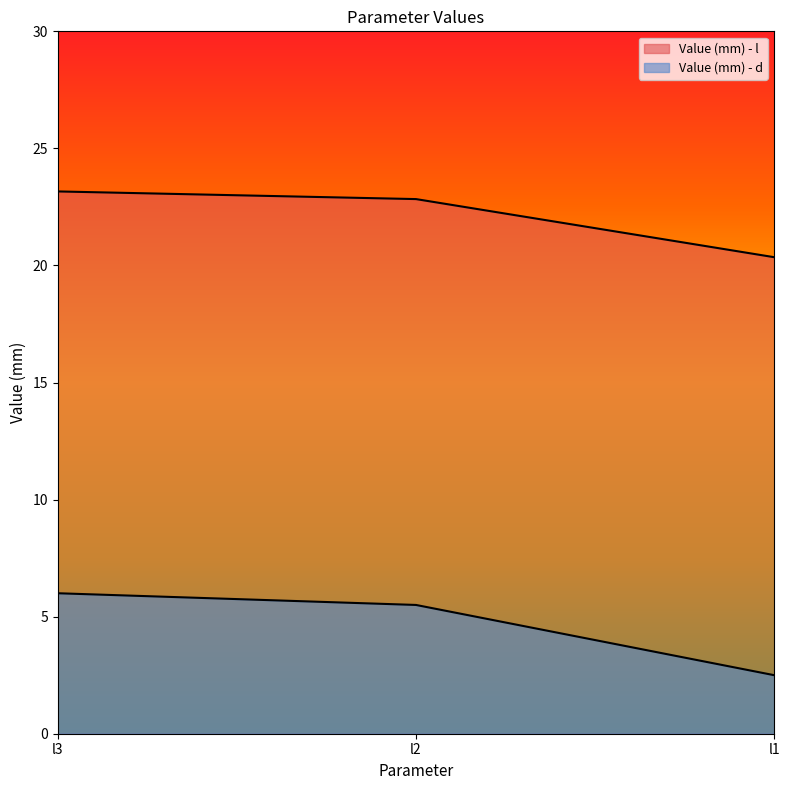

What is the minimum value for Value (mm) - d?

2.5